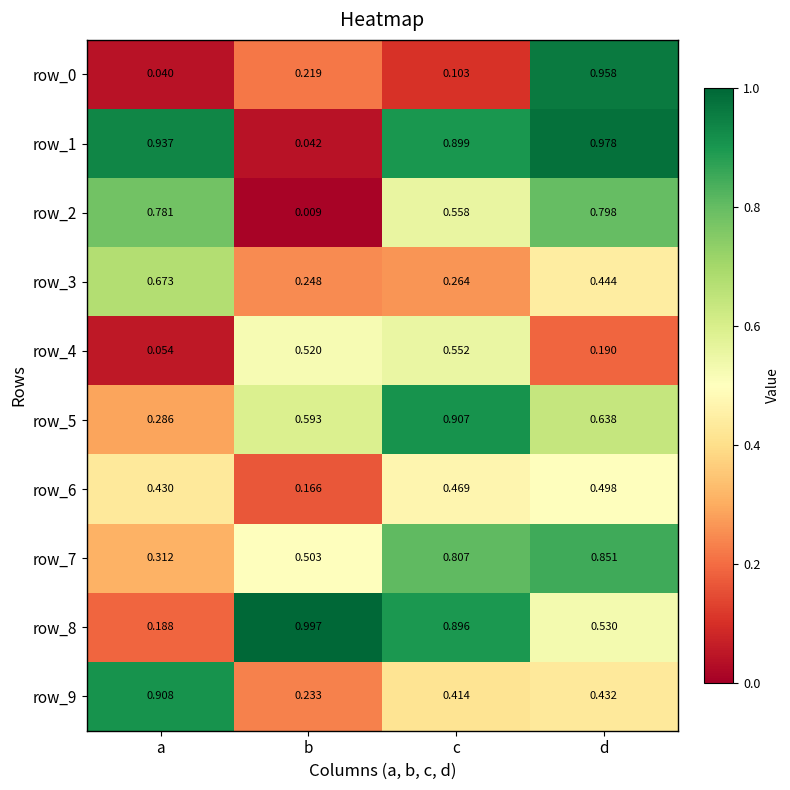

List the labels in order of row_6 value, smallest first.

b, a, c, d